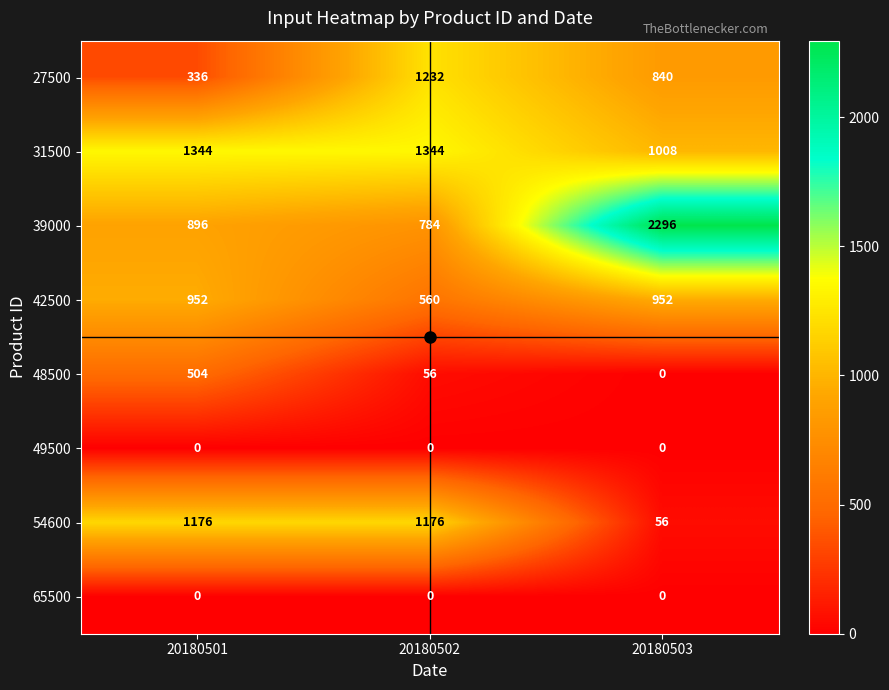

What is the difference between the 27500 values at 20180502 and 20180503?

392